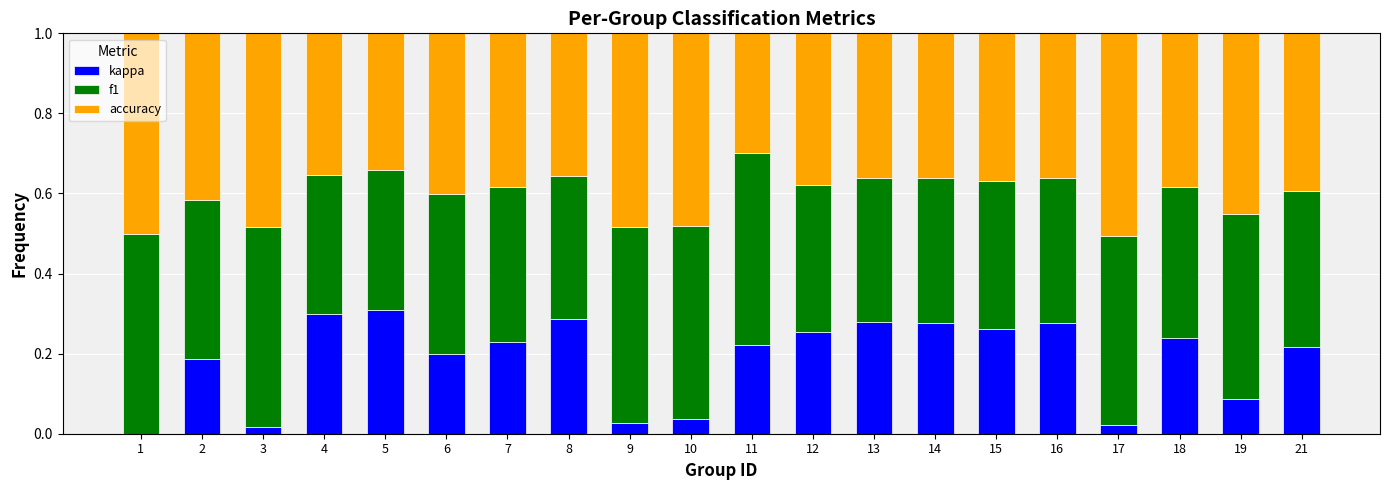

What is the total value across all series at 2?

1.0